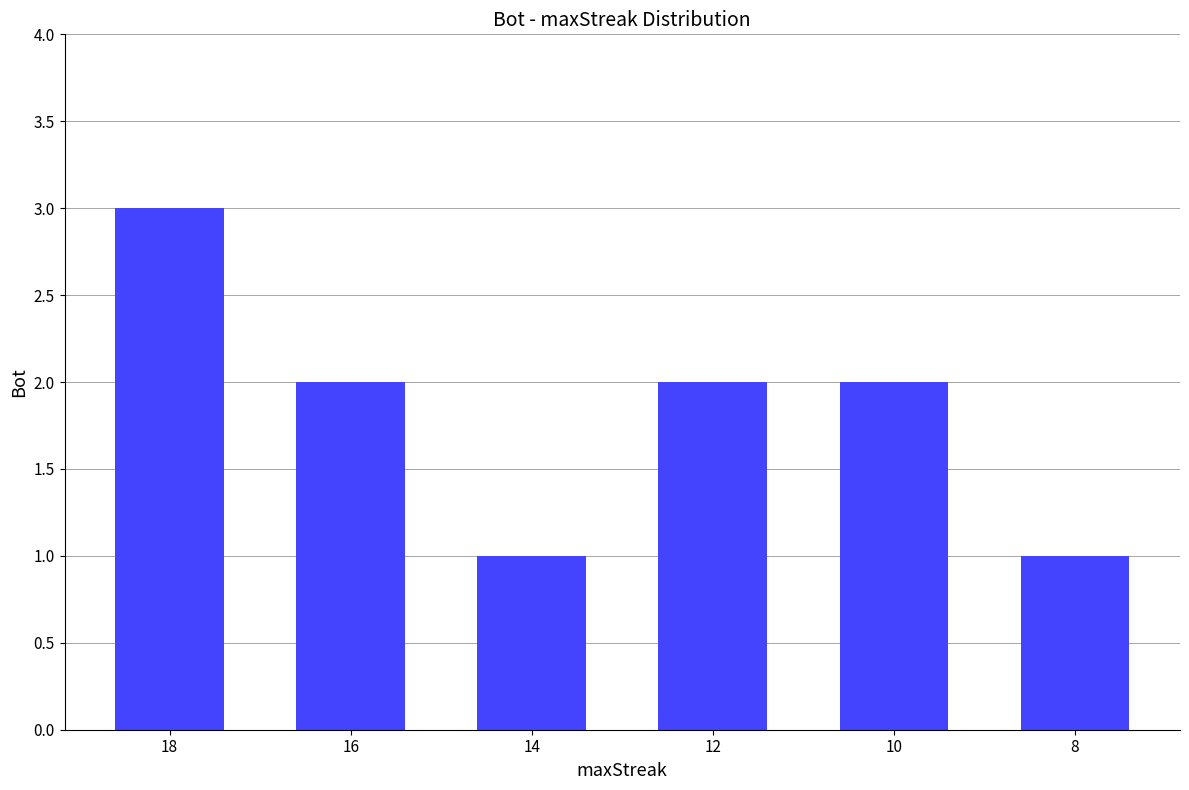

True or false: the data shows 2 at 14.

False